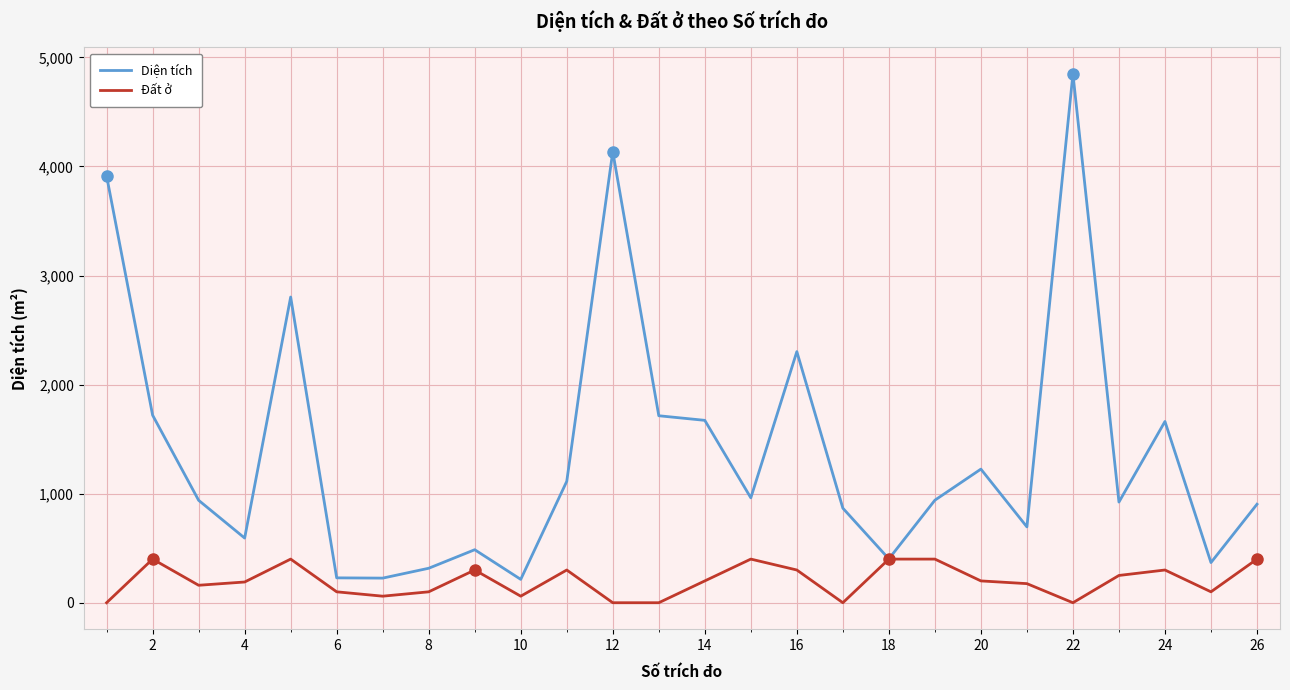

Does the chart have visible grid lines?

Yes